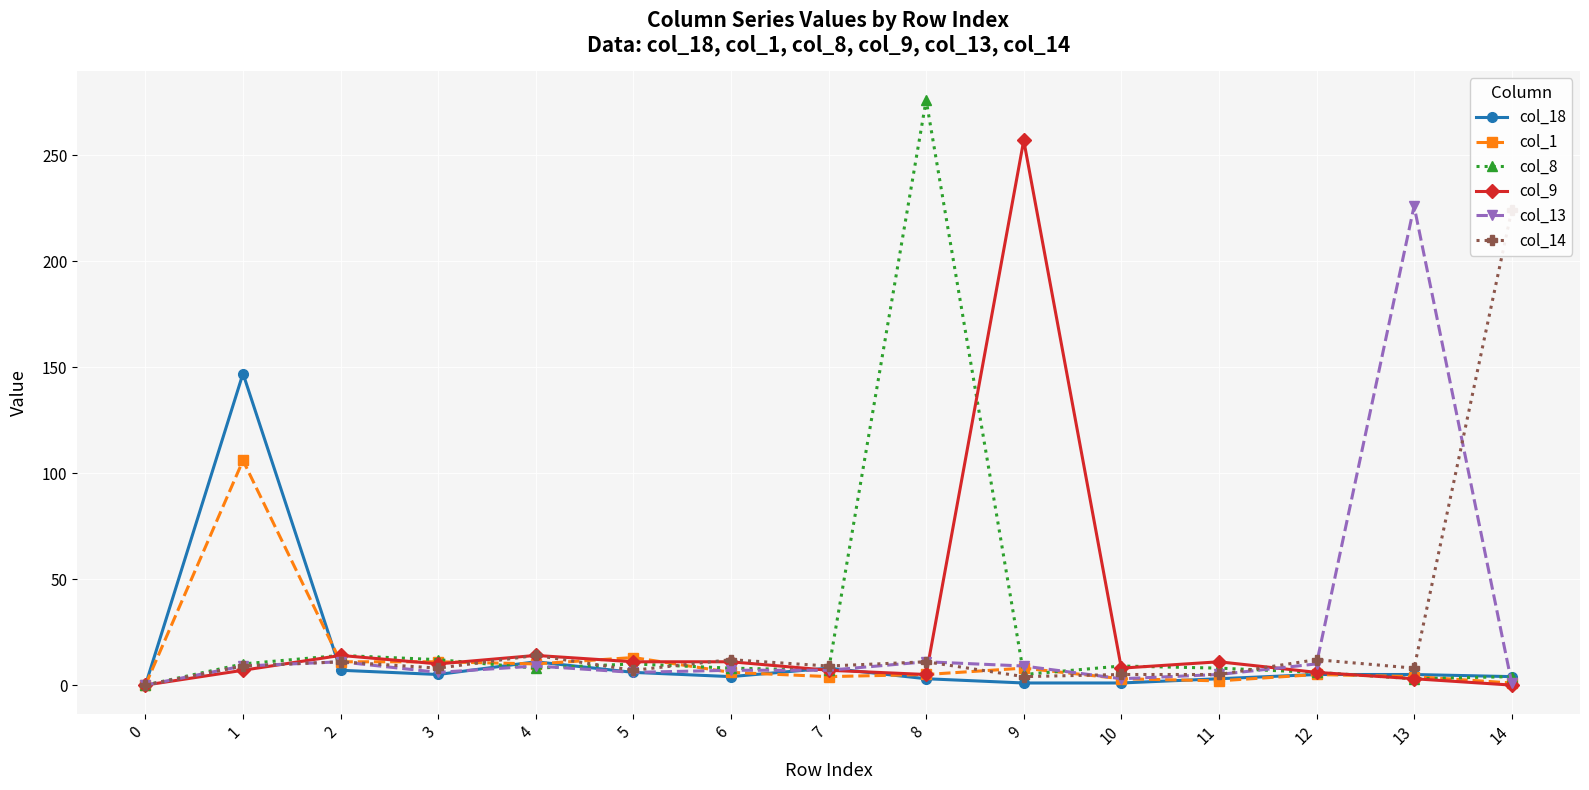

What is the value of the col_9 point at the 6th from the left?

11